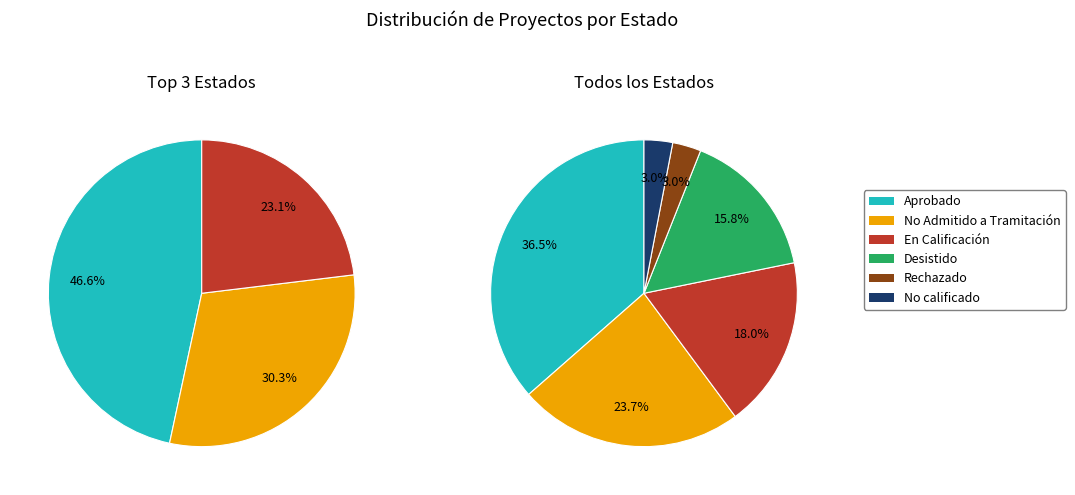

How many segments does this pie chart have?

6